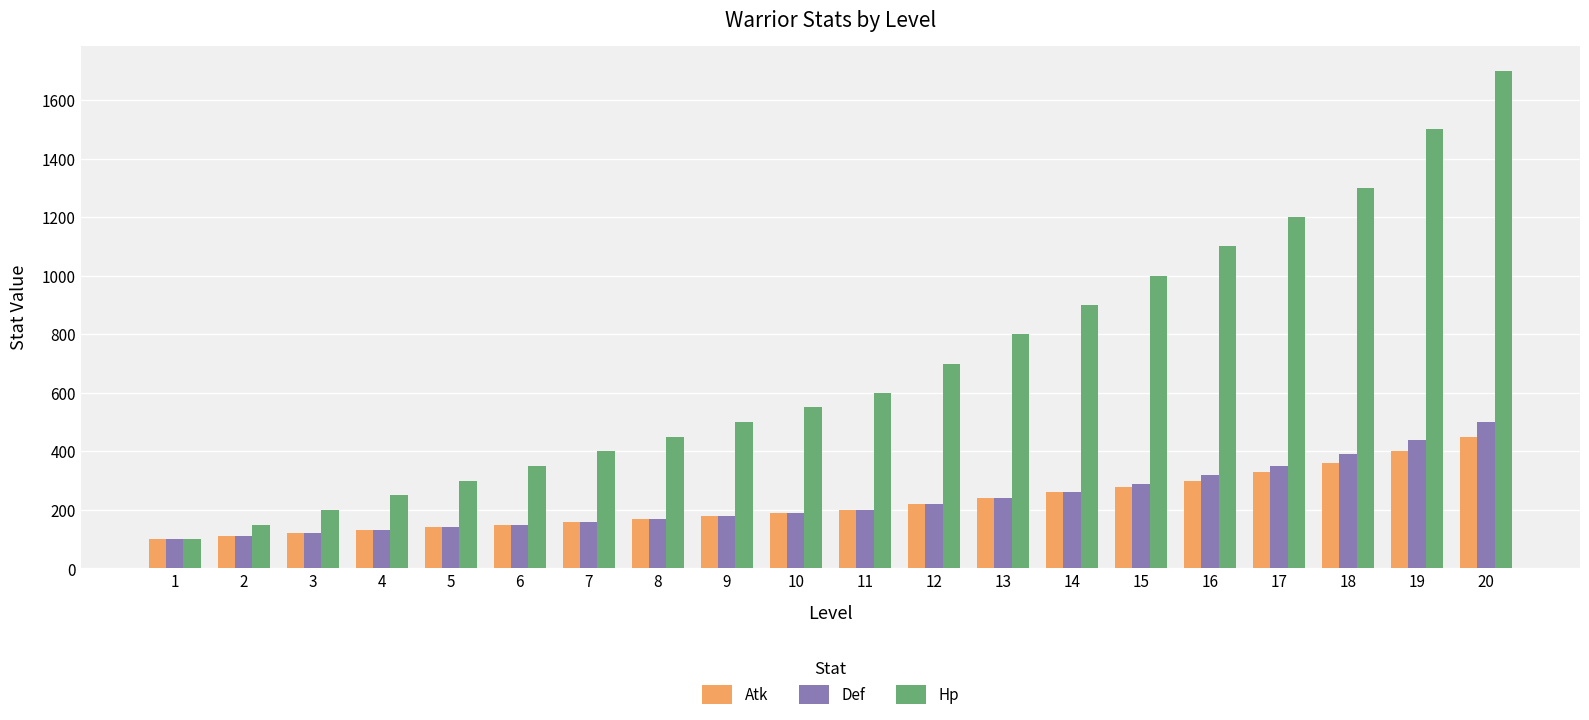

What is the difference between the maximum and minimum values in the Atk series?

350